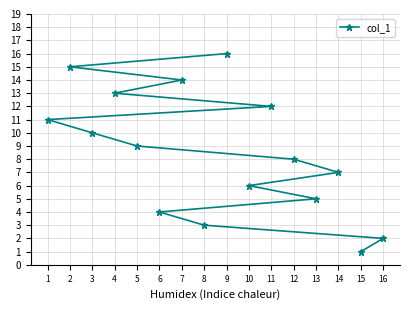

What is the sum of all values?

136